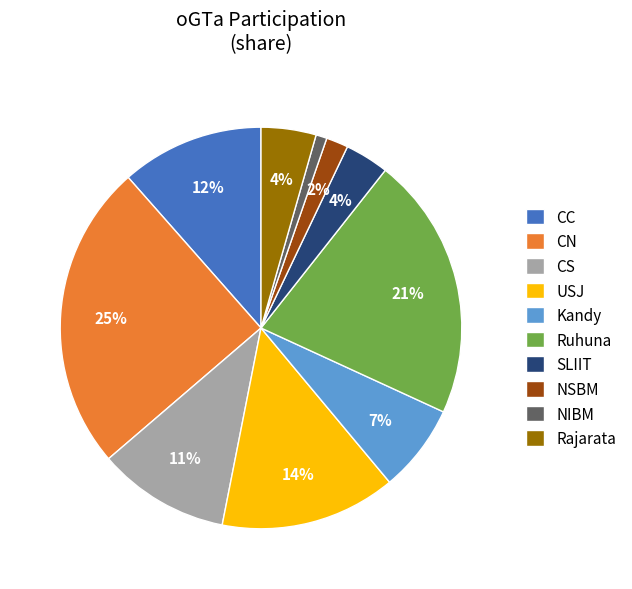

Is it true that NSBM is 2% of the pie?

True